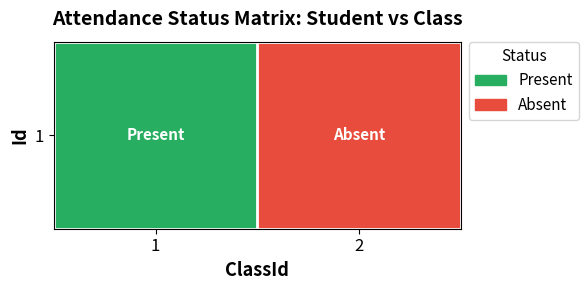

The chart shows a value of 1 at 1. True or false?

False